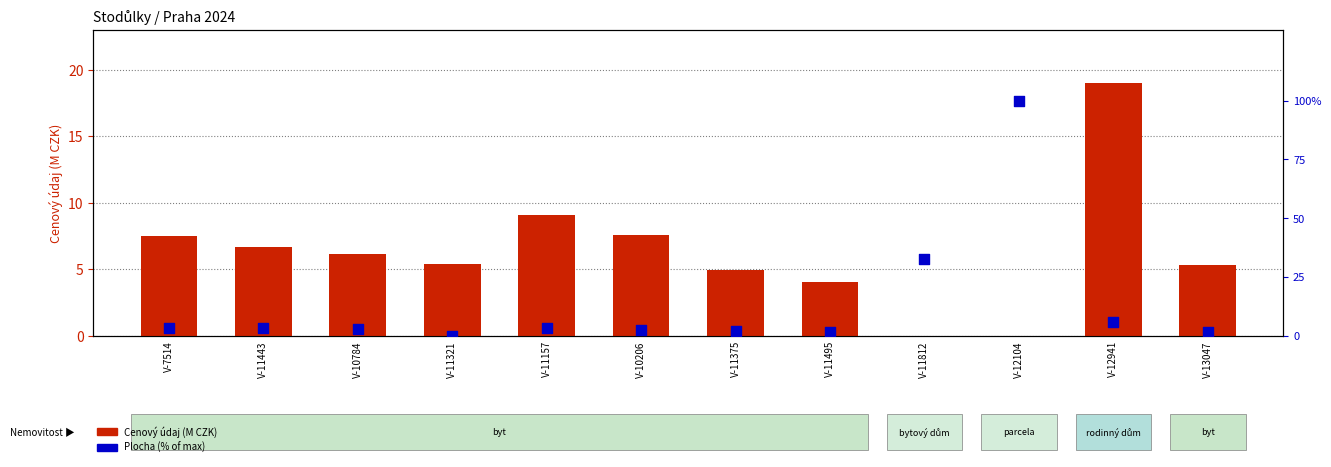

Which series reaches the maximum Y coordinate?

Plocha (% of max)